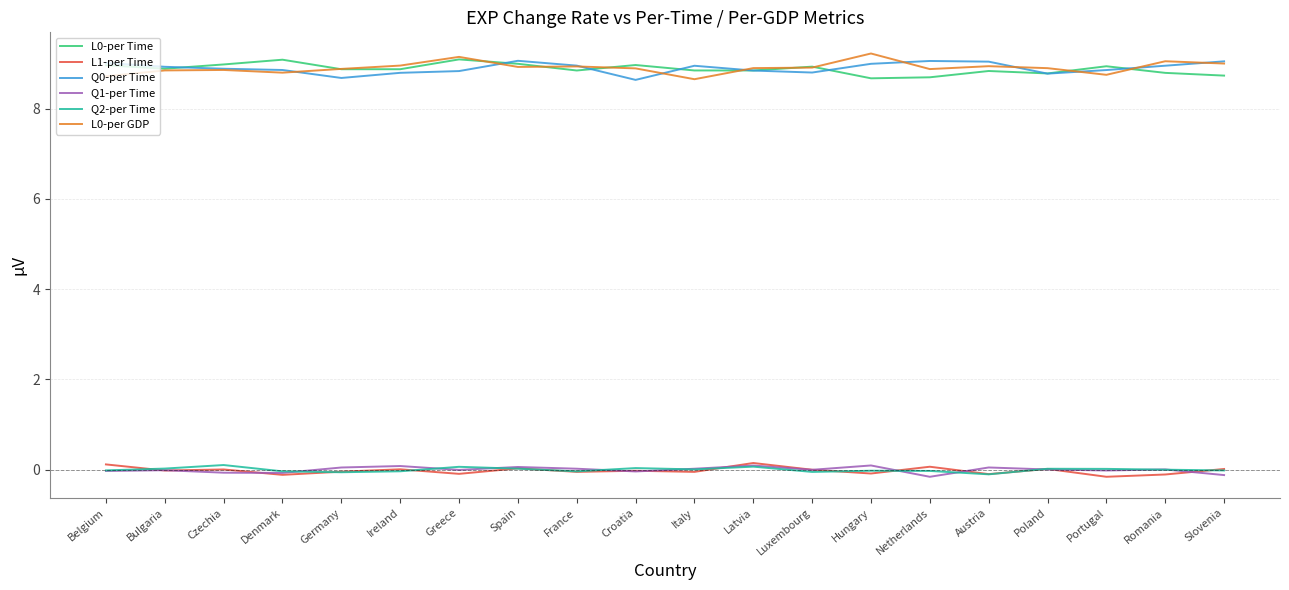

What is the difference between the maximum and minimum values in the L0-per GDP series?

0.6